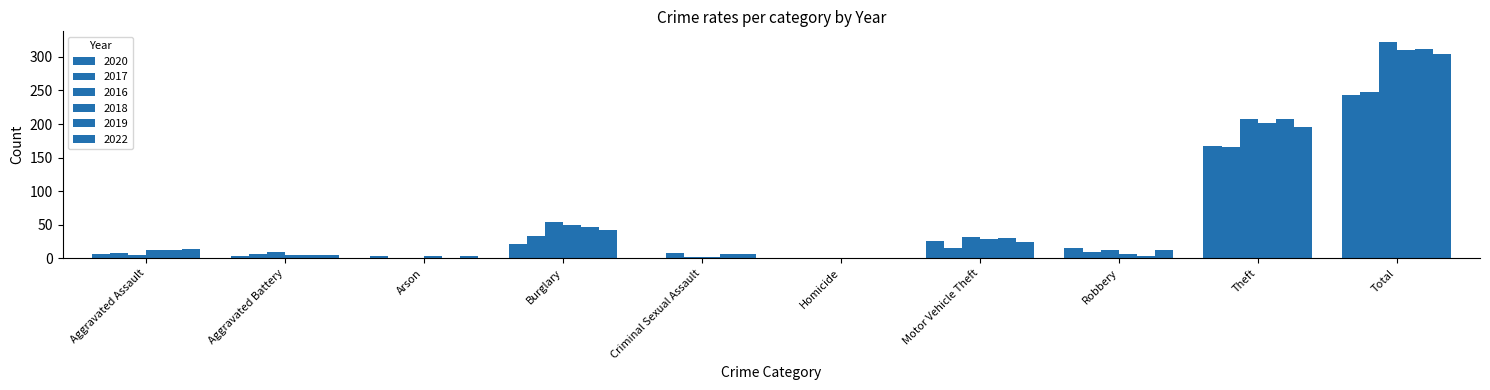

What is the spread (max minus min) of values at Criminal Sexual Assault?

7